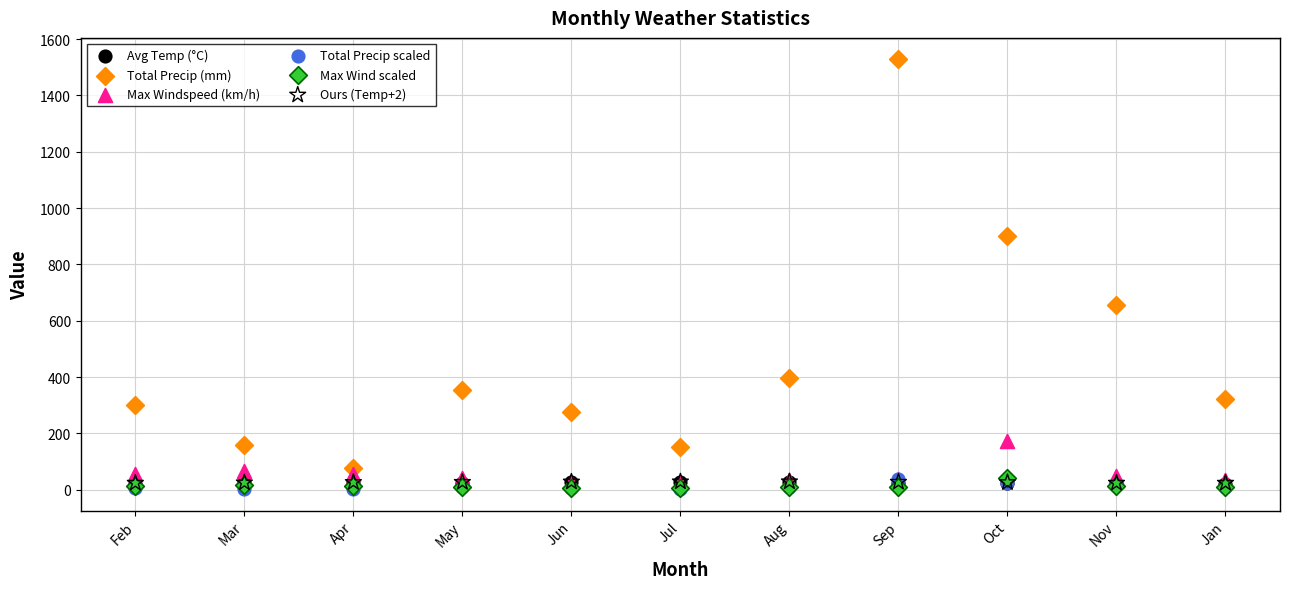

Which series has the widest spread of Y values?

Total Precip (mm)